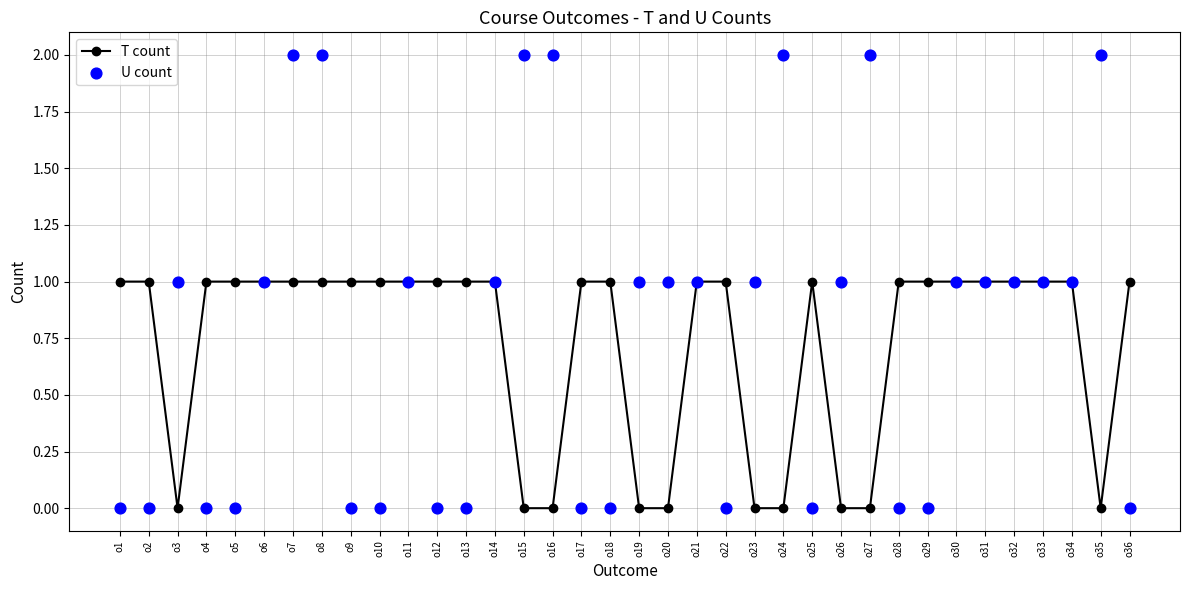

Which series has the largest total across all categories?

U count